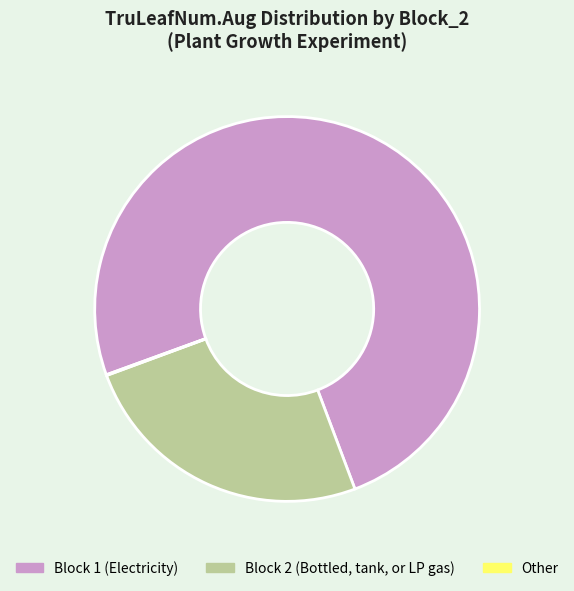

Is there a majority slice in this chart?

Yes